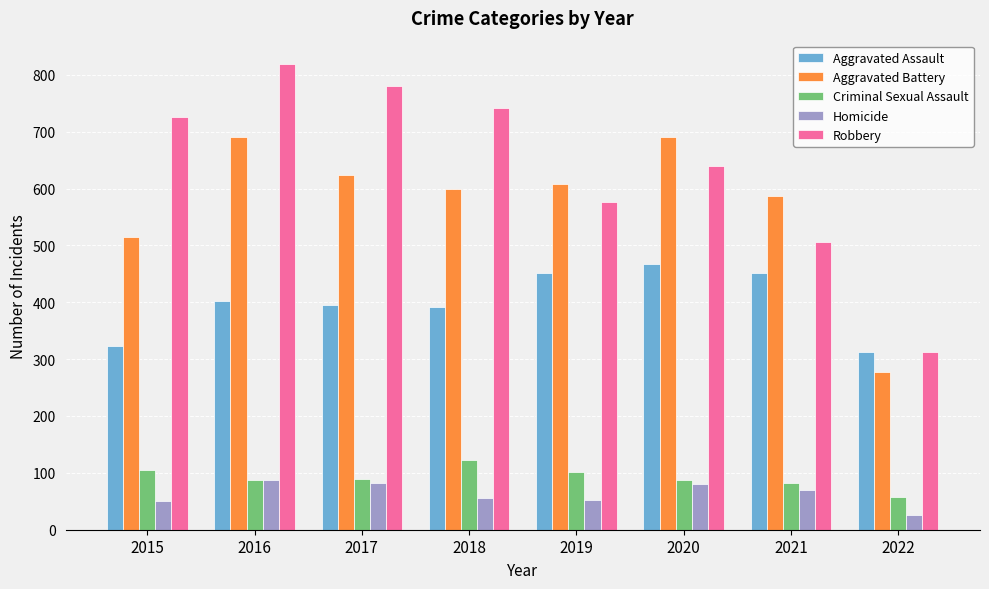

Is the value of Robbery at 2018 greater than the value of Aggravated Battery at 2021?

Yes